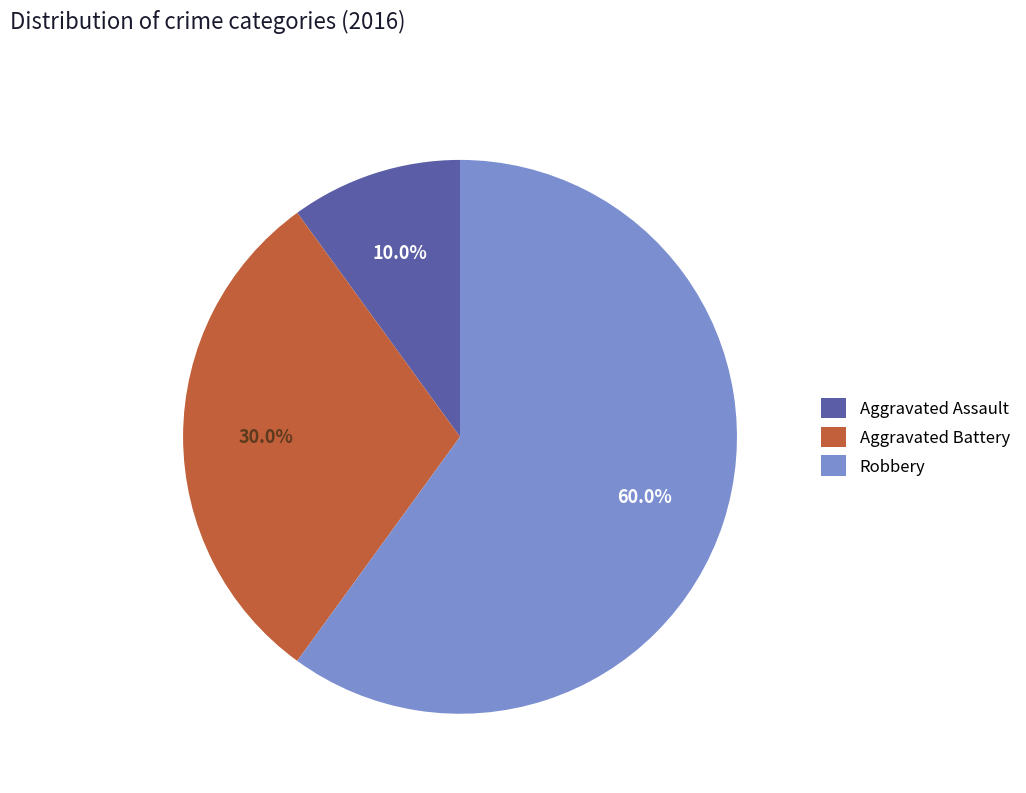

How many slices are in this pie chart?

3